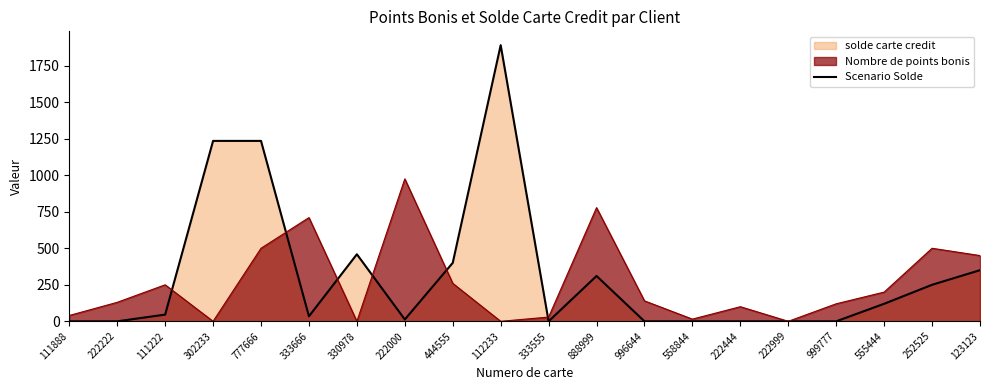

At which category does the data reach its first local peak?

777666